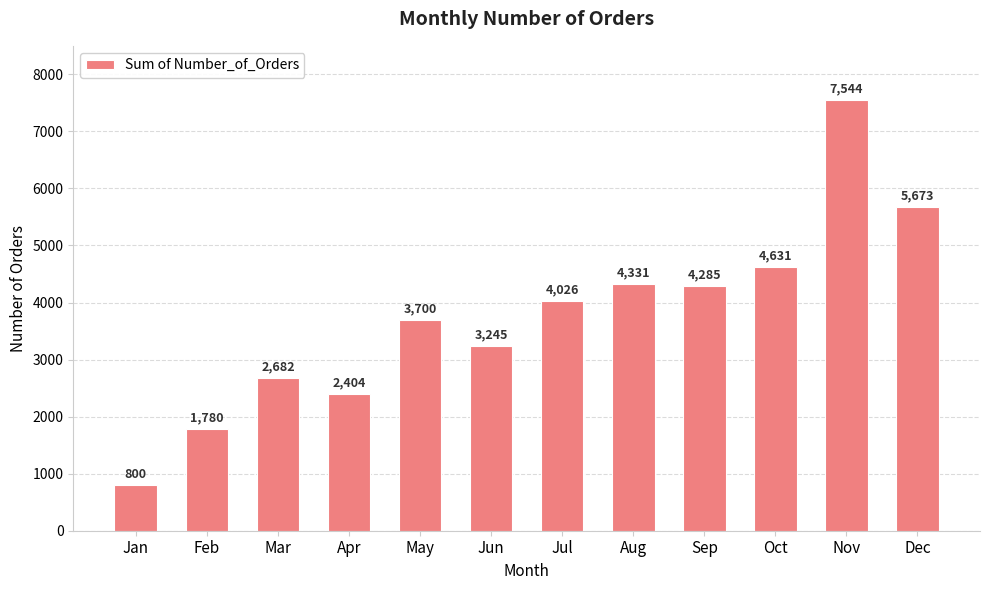

What is the change in value from May to Aug?

+631